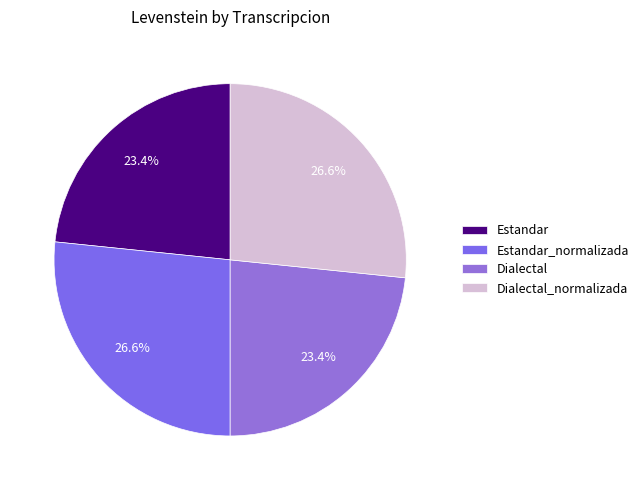

Rank the categories by value from highest to lowest.

Estandar_normalizada, Dialectal_normalizada, Estandar, Dialectal